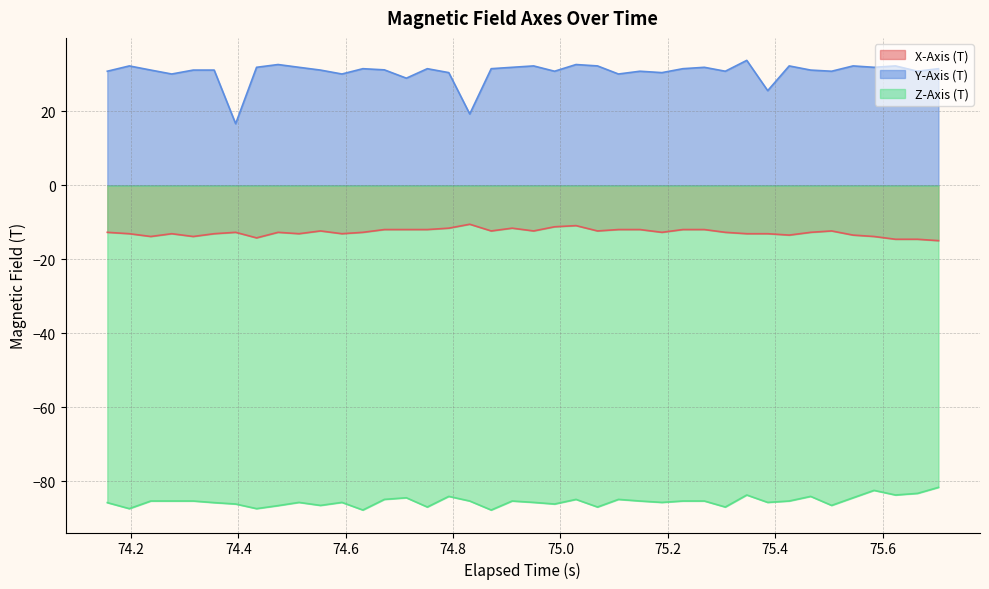

What is the value of the Y-Axis (T) point at the 33rd from the left?

32.3